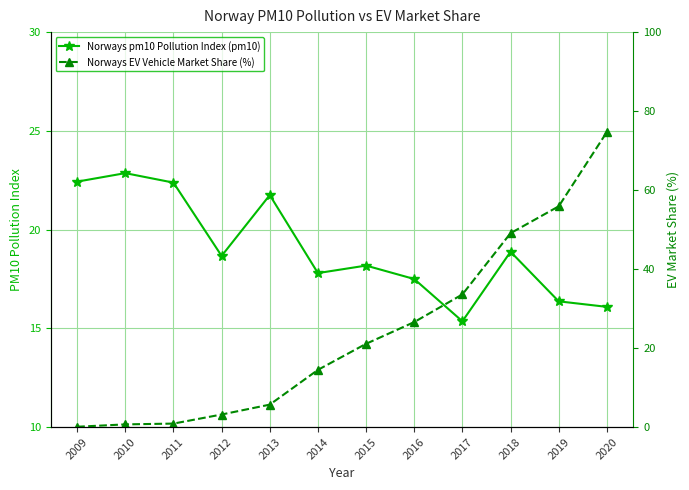

Reading left to right, list all the values displayed in this chart.

Norways pm10 Pollution Index (pm10): 22.4	22.9	22.4	18.7	21.8	17.8	18.2	17.5	15.4	18.9	16.4	16.1
Norways EV Vehicle Market Share (%): 0.1	0.7	0.9	3.2	5.7	14.5	21.1	26.6	33.6	49.1	55.9	74.7